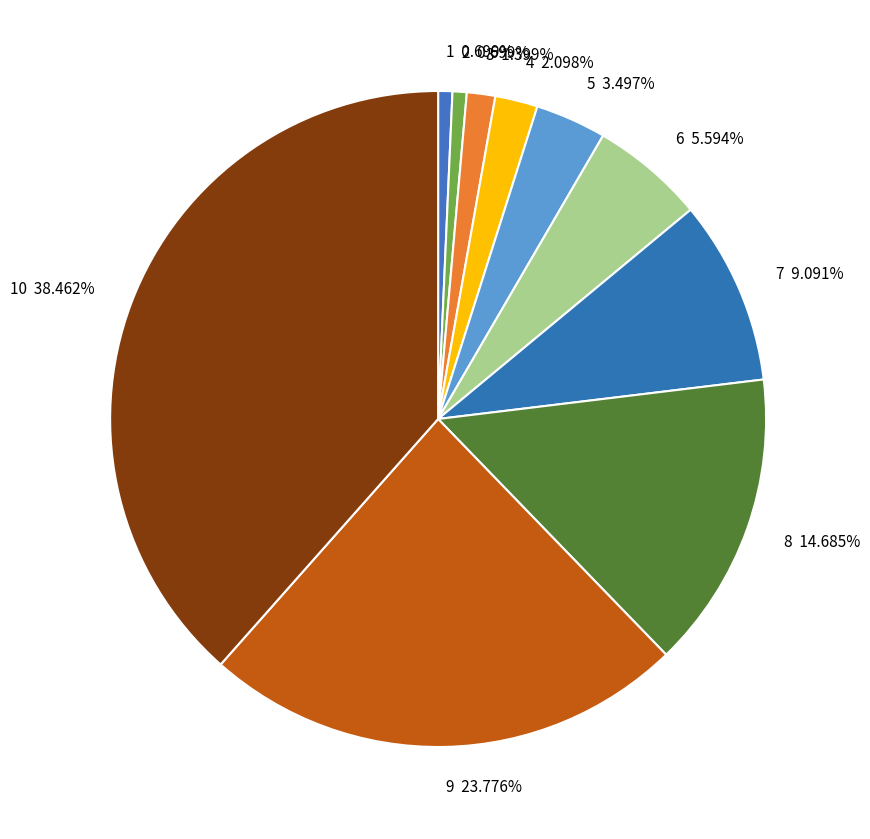

Which has a higher value, 5 or 7?

7